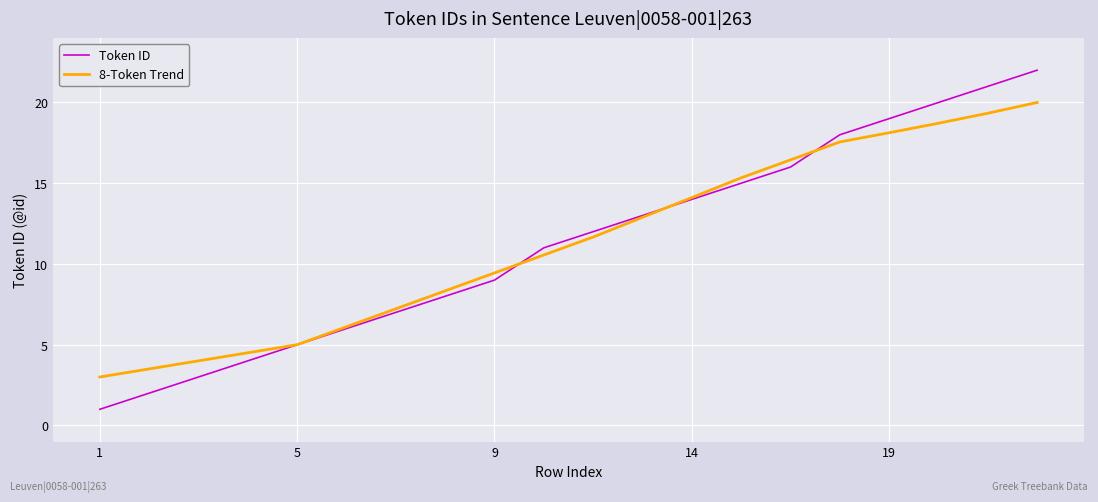

List the series in order of their peak value, lowest first.

8-Token Trend, Token ID